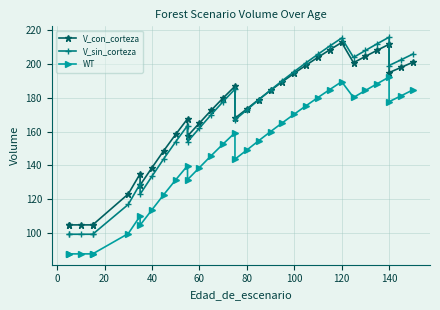

What are all the series names shown in the legend?

V_con_corteza, V_sin_corteza, WT